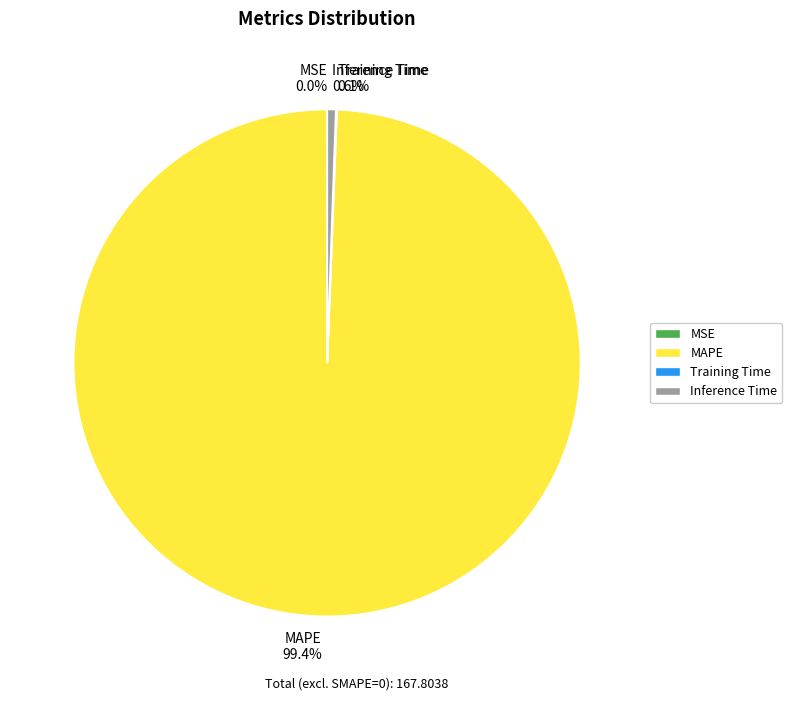

Do Inference Time and MAPE together represent more than half of the pie?

Yes